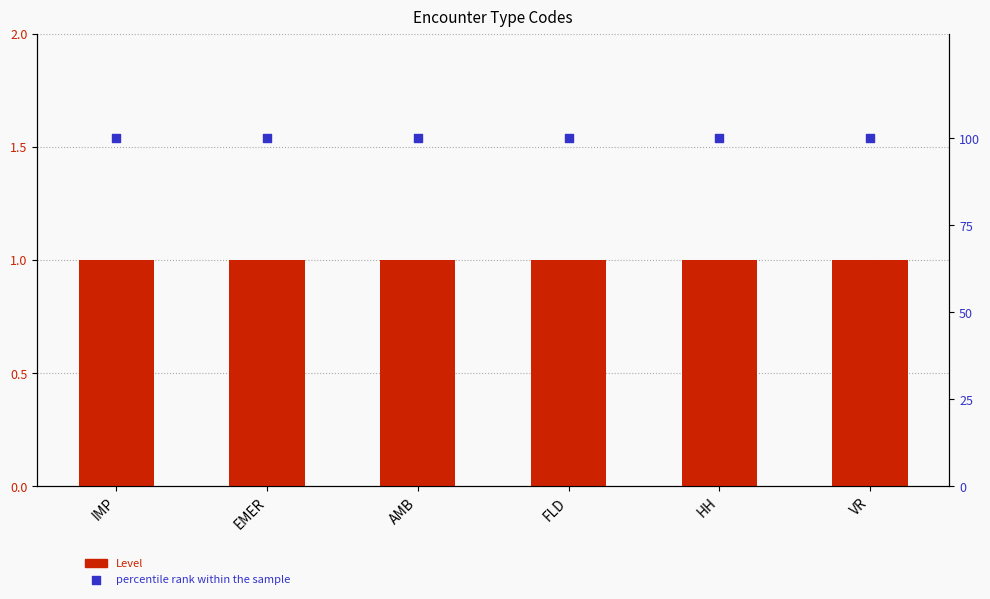

What is the total value across all series at IMP?

101